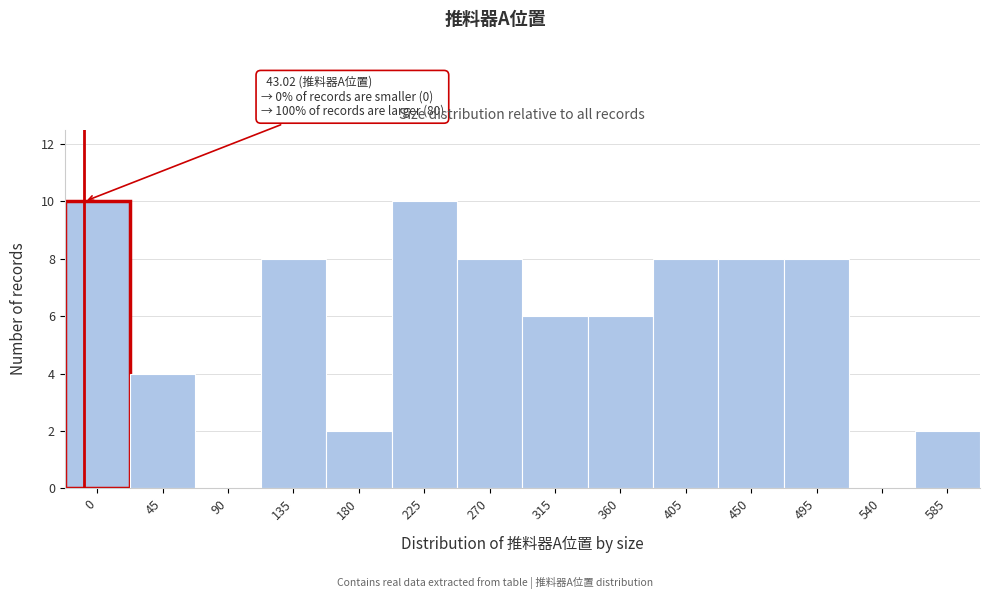

Reading left to right, transcribe all the data shown in this chart.

0=10	45=4	90=0	135=8	180=2	225=10	270=8	315=6	360=6	405=8	450=8	495=8	540=0	585=2